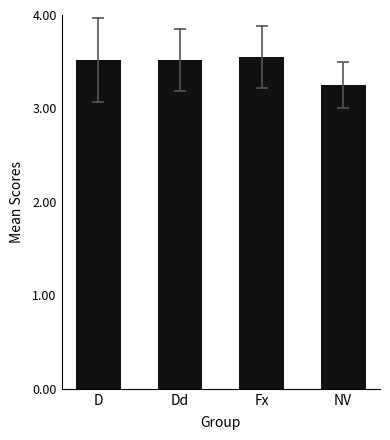

What is the sum of all values?

13.8